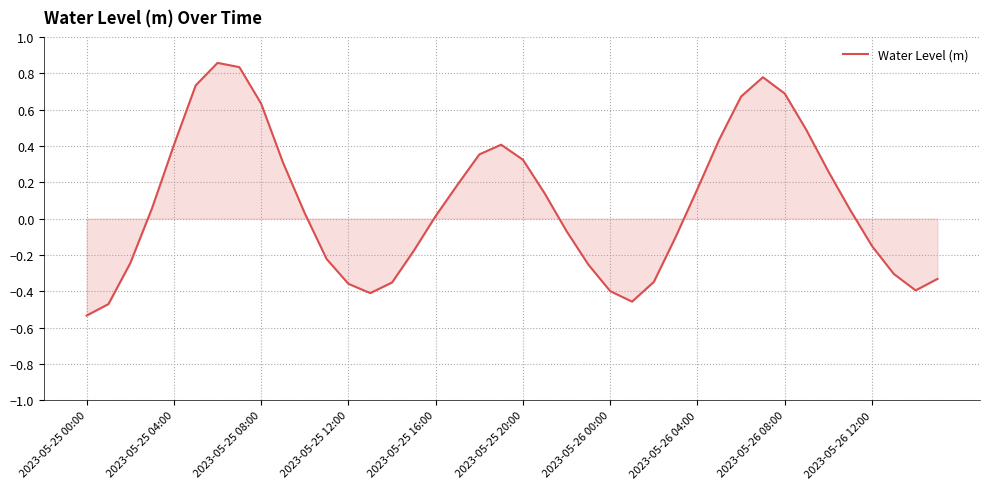

What is the difference between the maximum and minimum values?

1.4